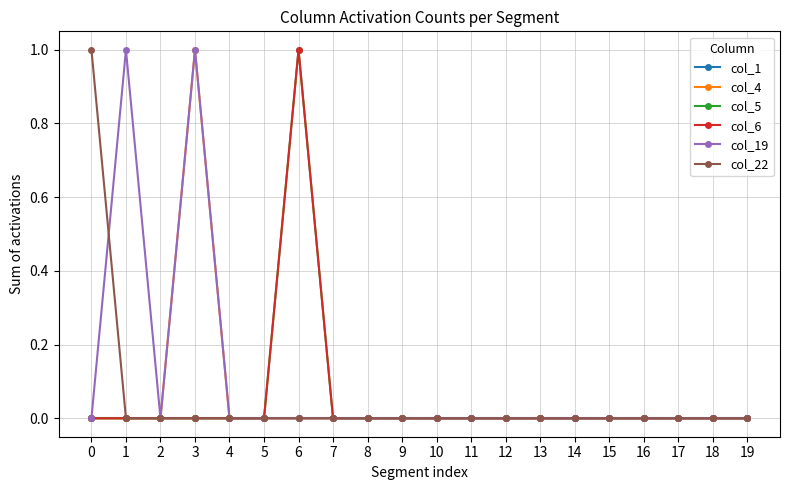

The value of col_19 at 6 is 0. True or false?

True